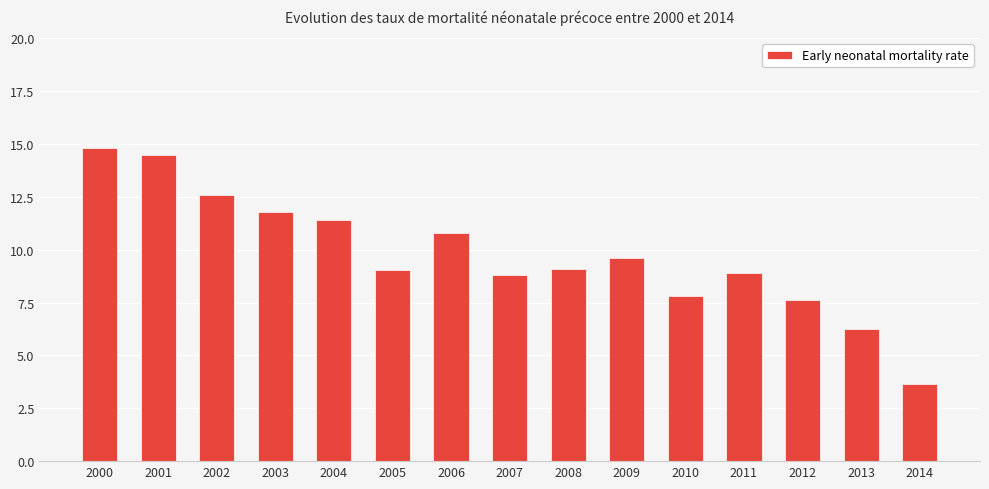

True or false: the data shows 9.1 at 2008.

True